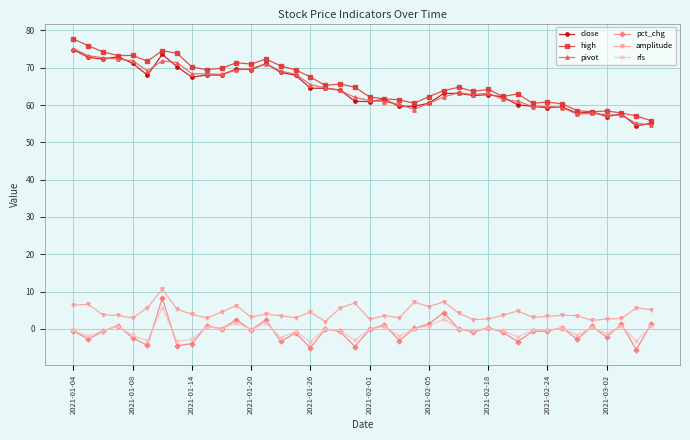

True or false: pct_chg and pivot cross at least once.

False